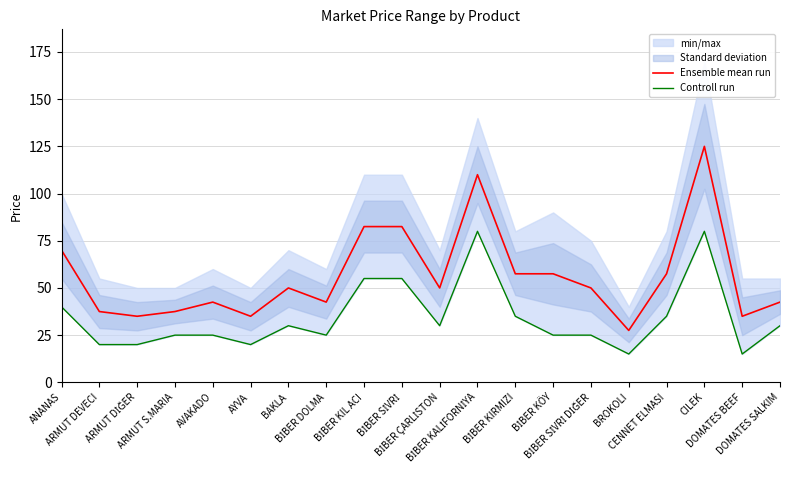

Is the value of Ensemble mean run at BİBER SİVRİ greater than the value of Controll run at ARMUT DEVECI?

Yes